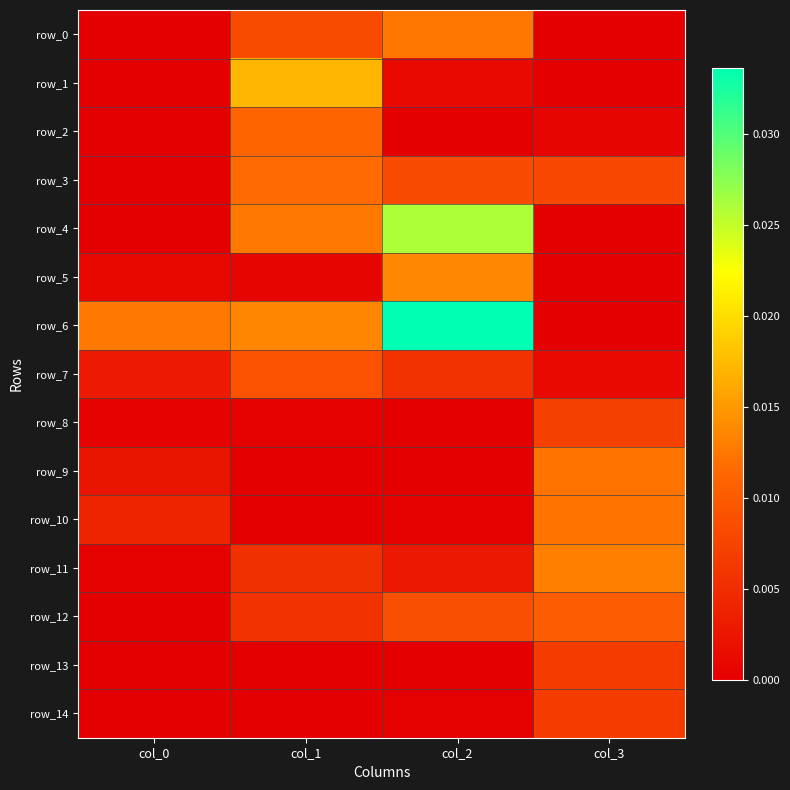

Which series has the largest total across all categories?

row_6